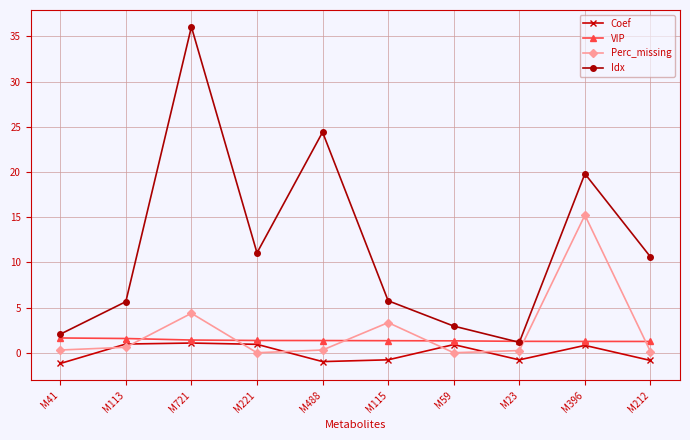

Does the chart have visible grid lines?

Yes